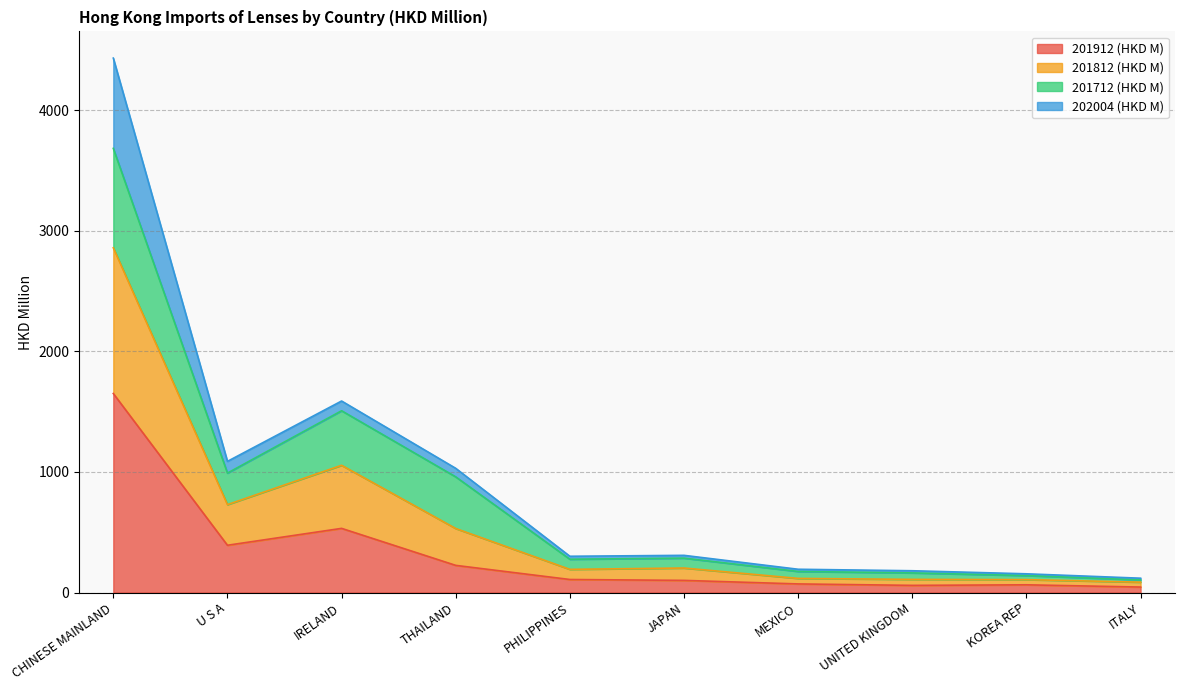

The value of 201812 (HKD M) at KOREA REP is 48.9. True or false?

False